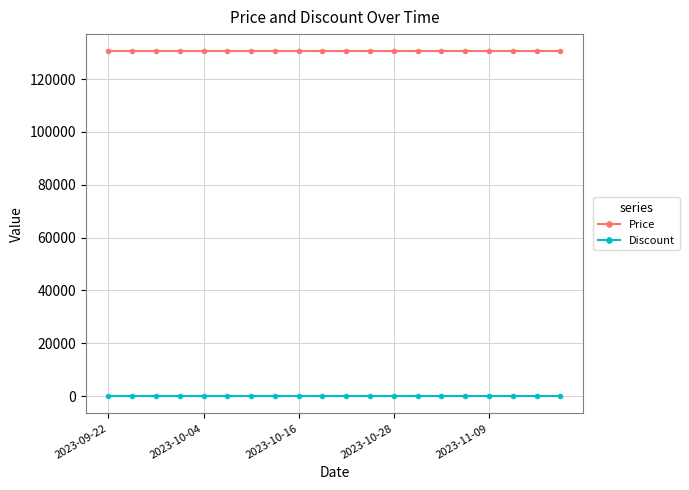

Reading left to right, transcribe all the data shown in this chart.

Price: 130500	130500	130500	130500	130500	130500	130500	130500	130500	130500	130500	130500	130500	130500	130500	130500	130500	130500	130500	130500
Discount: 0	0	0	0	0	0	0	0	0	0	0	0	0	0	0	0	0	0	0	0